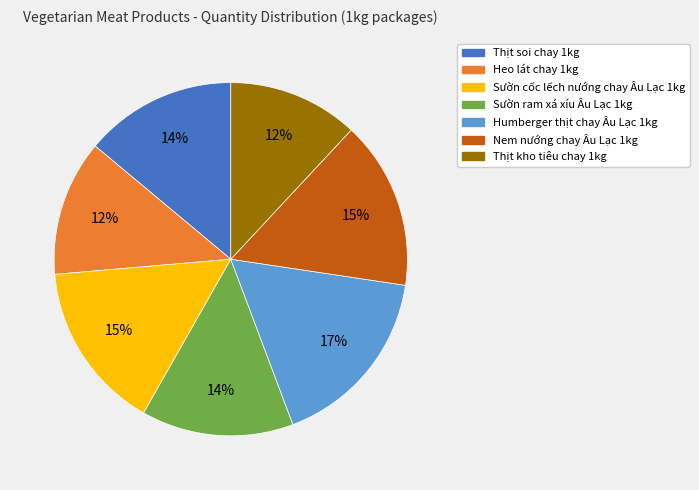

True or false: Nem nướng chay Âu Lạc 1kg accounts for 15% of the total.

True